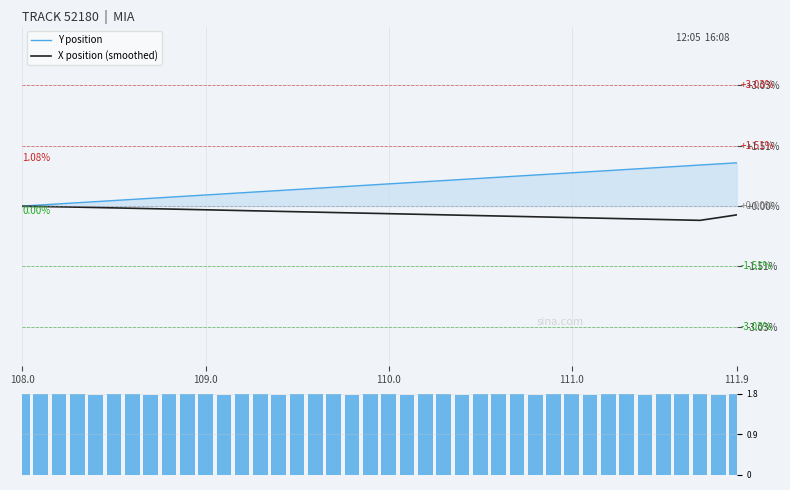

What is the difference between the second highest and second lowest values in the X position (smoothed) series?

0.3